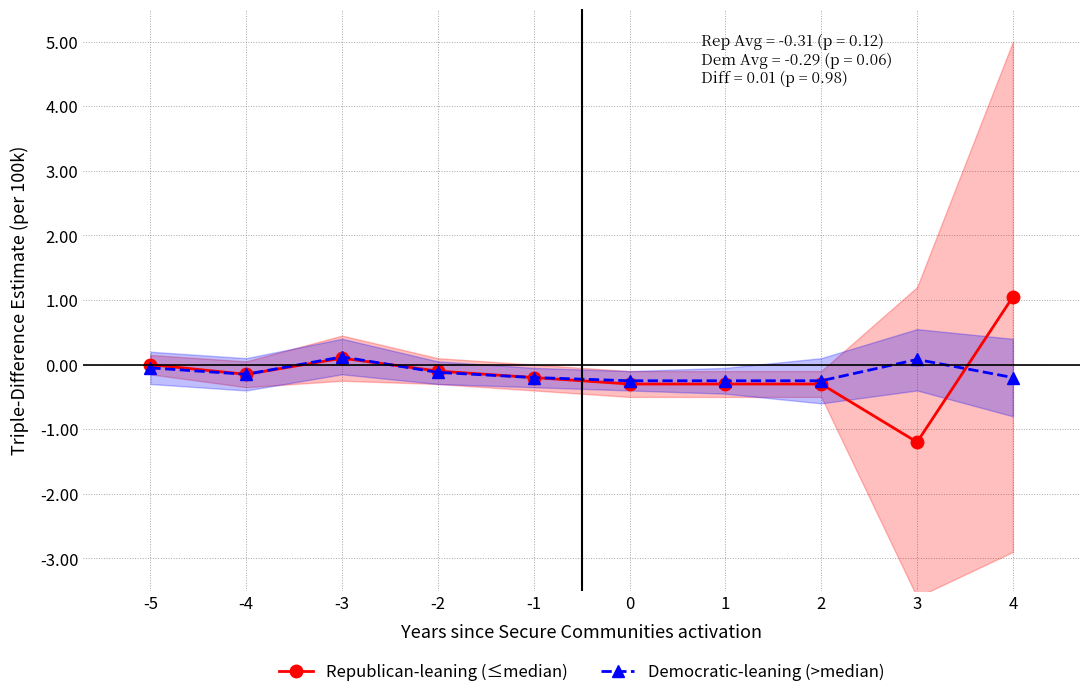

Which category has the highest value in the Republican-leaning (≤median) series?

4